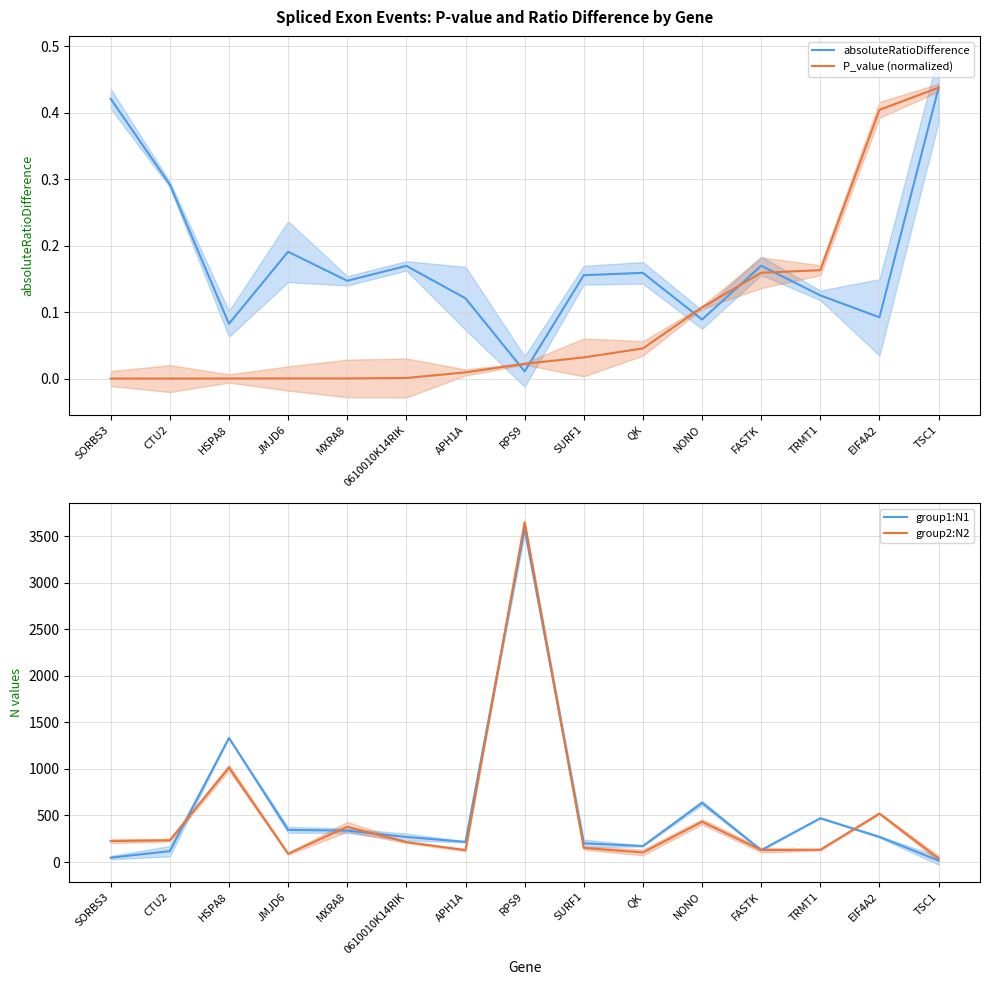

Read the absoluteRatioDifference value at CTU2.

0.3